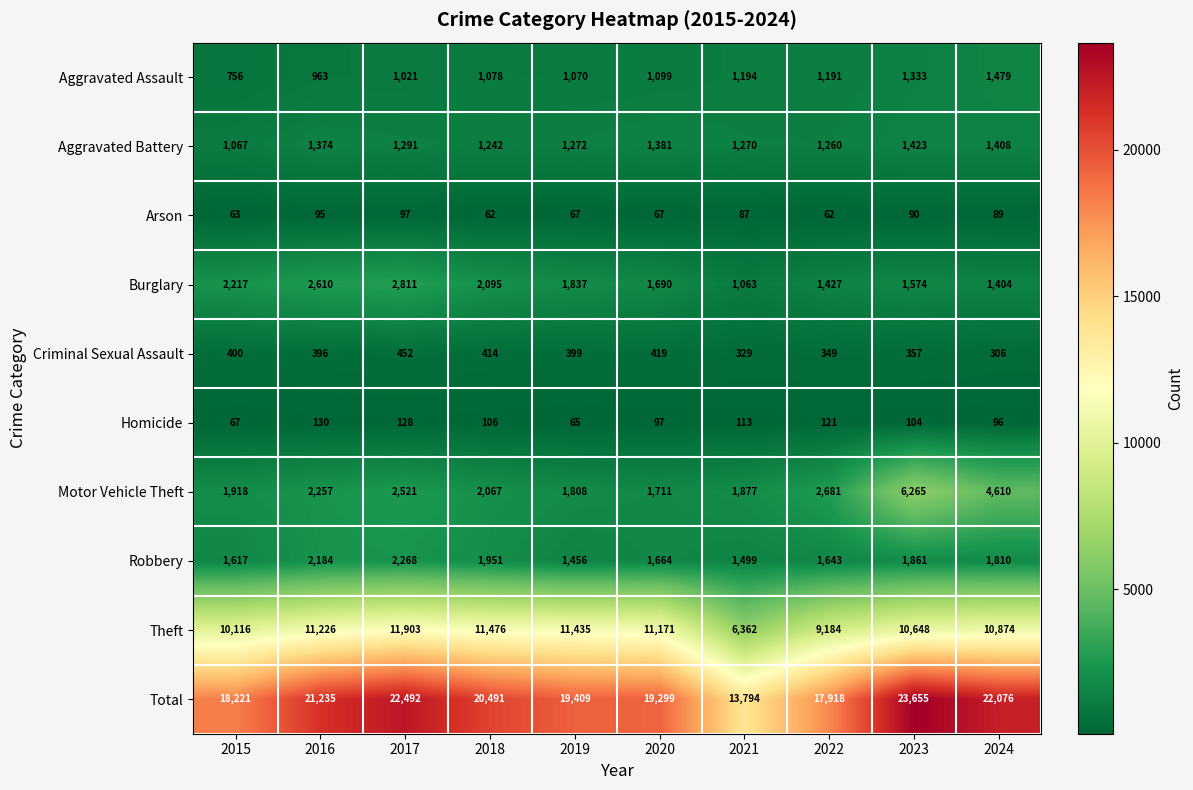

At how many categories does at least one series exceed 1420?

10